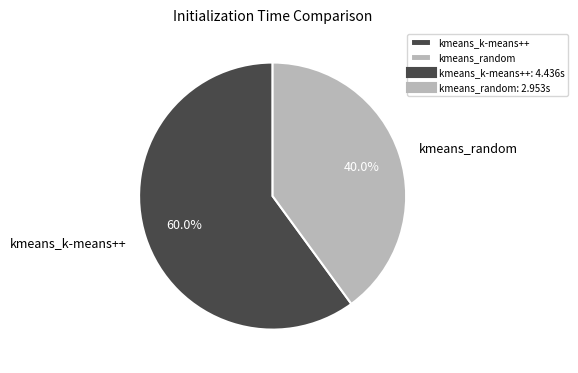

What is the majority slice?

kmeans_k-means++